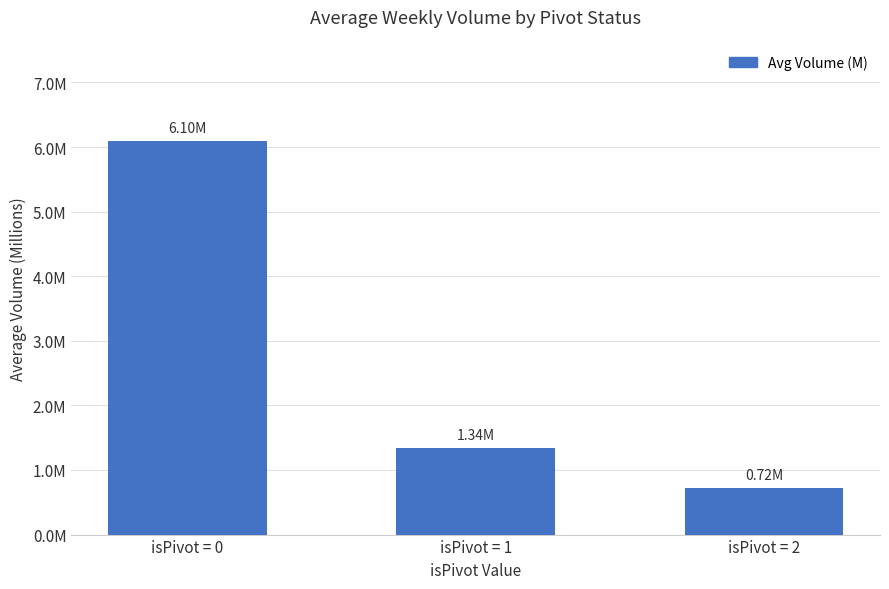

Reading right to left, what are all the values shown in this chart?

0.7	1.3	6.1